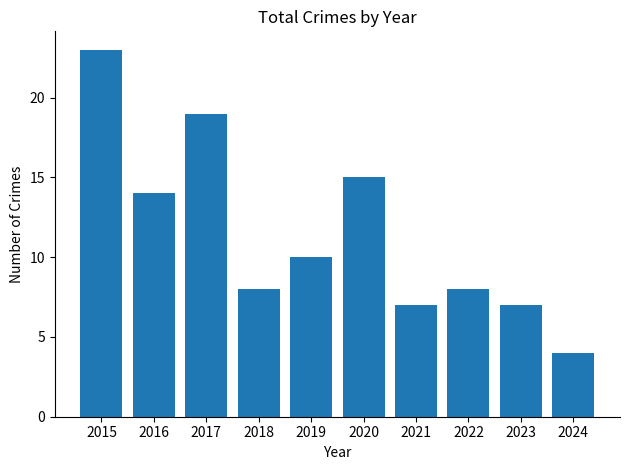

The value at 2021 is 11. True or false?

False